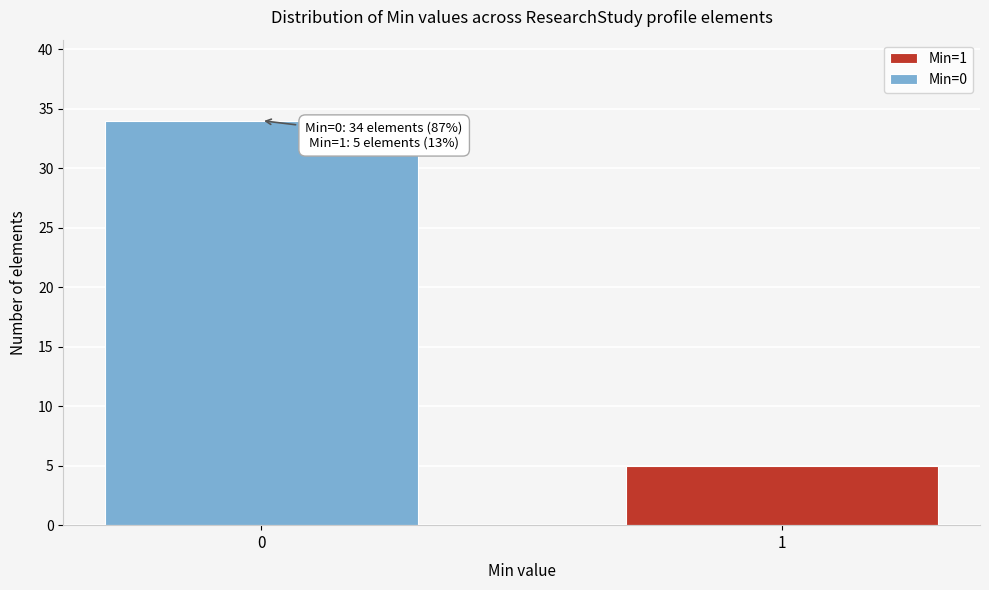

Reading left to right, transcribe all the data shown in this chart.

34	5